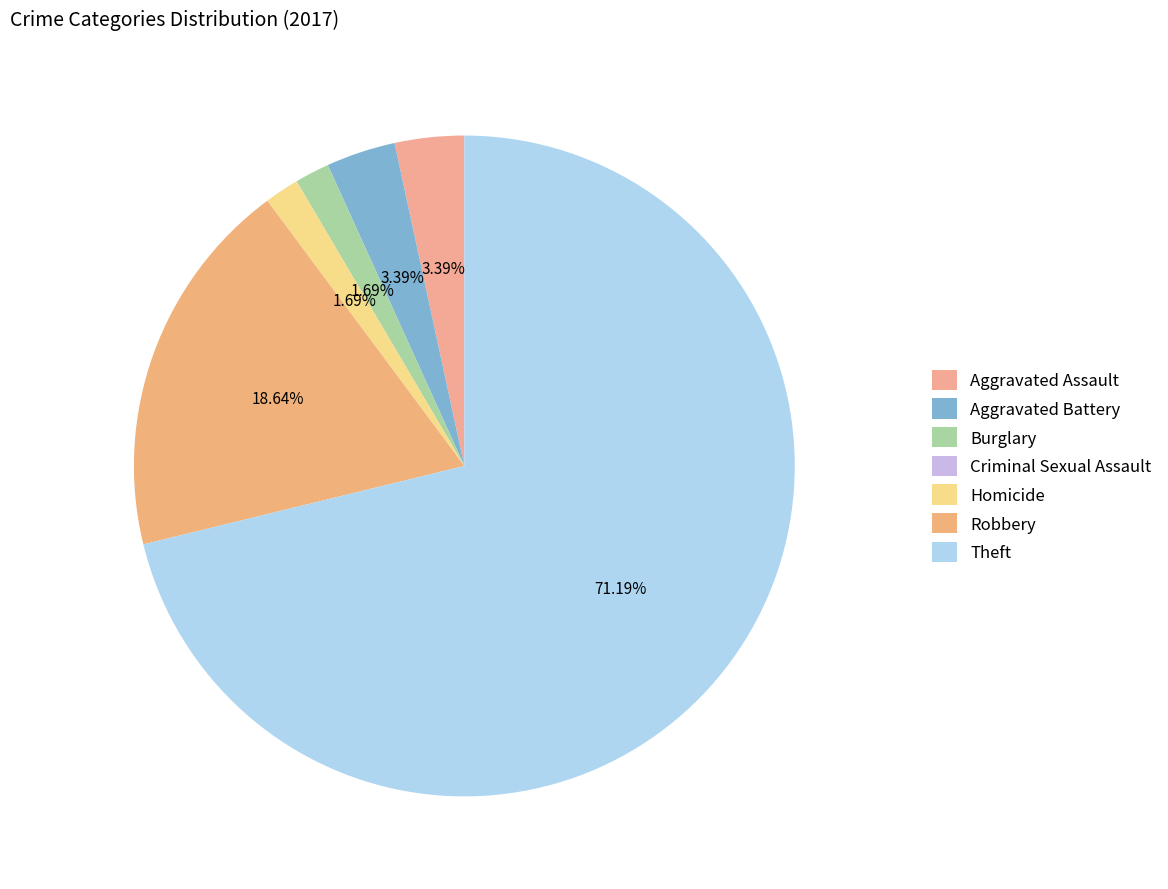

Which slice is the smallest?

Criminal Sexual Assault